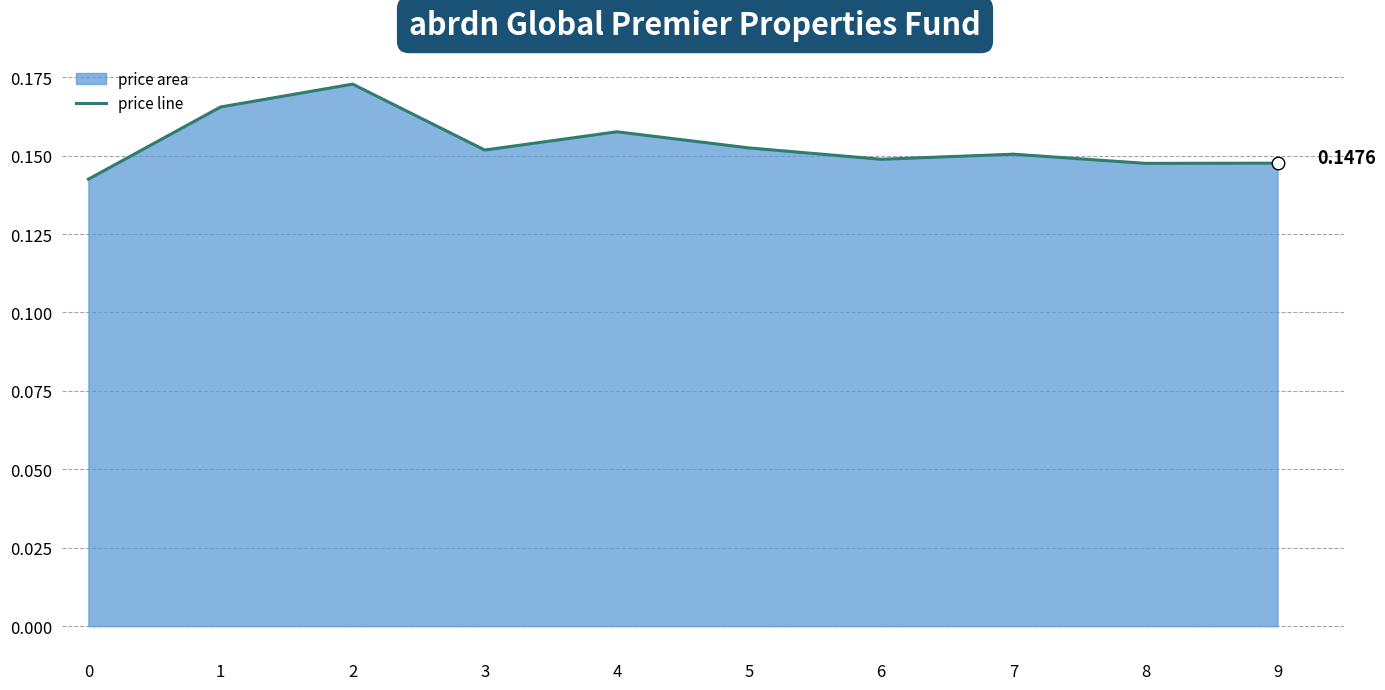

Reading right to left, extract all data points from this chart.

0.1	0.1	0.2	0.1	0.2	0.2	0.2	0.2	0.2	0.1